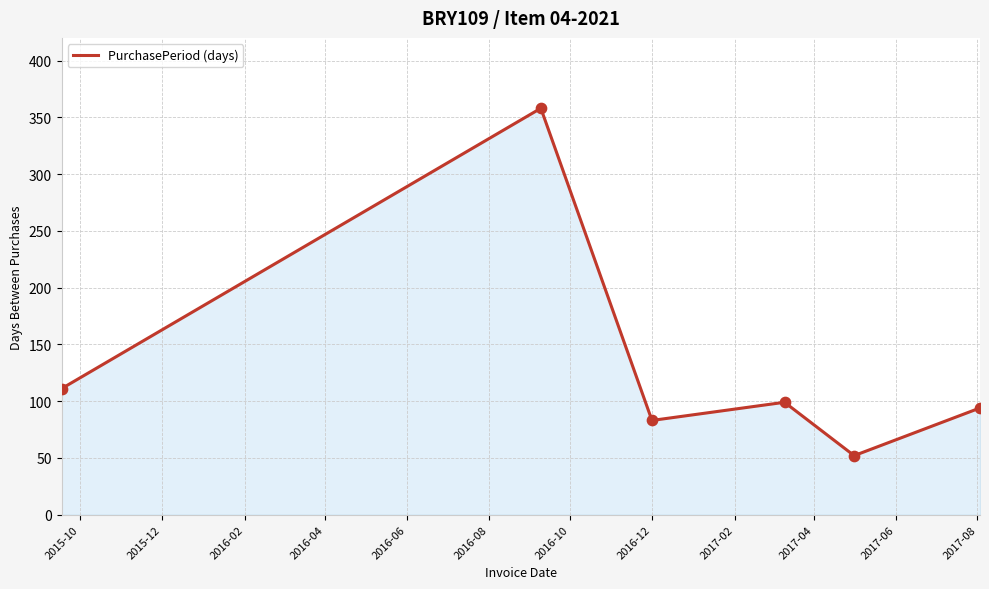

What is the greatest value displayed?

358